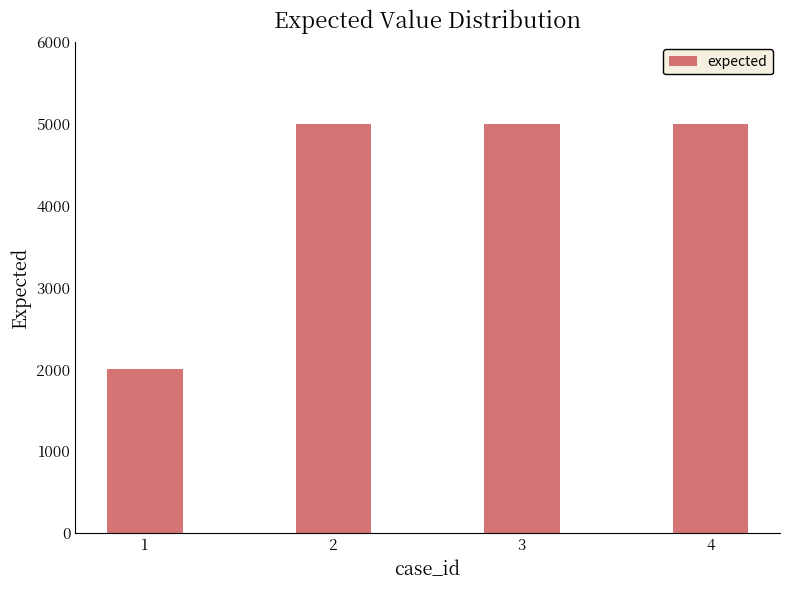

True or false: the data shows 7786 at 2.

False